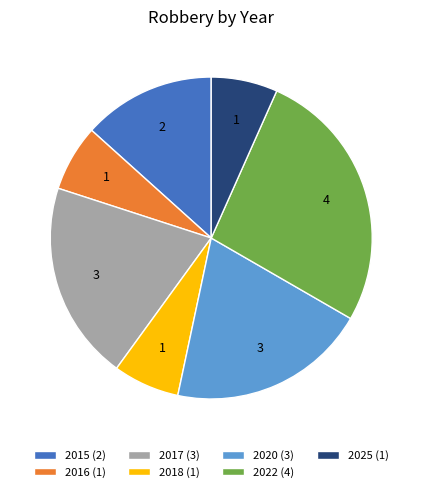

The 2015 slice represents 1% of the pie. True or false?

False